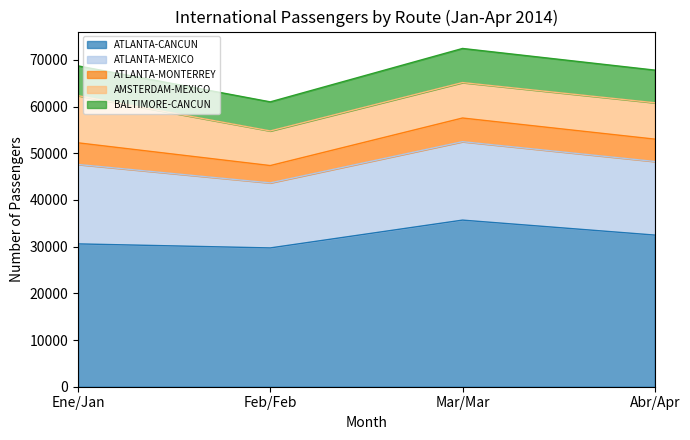

True or false: AMSTERDAM-MEXICO has a value of 7413 at Feb/Feb.

True